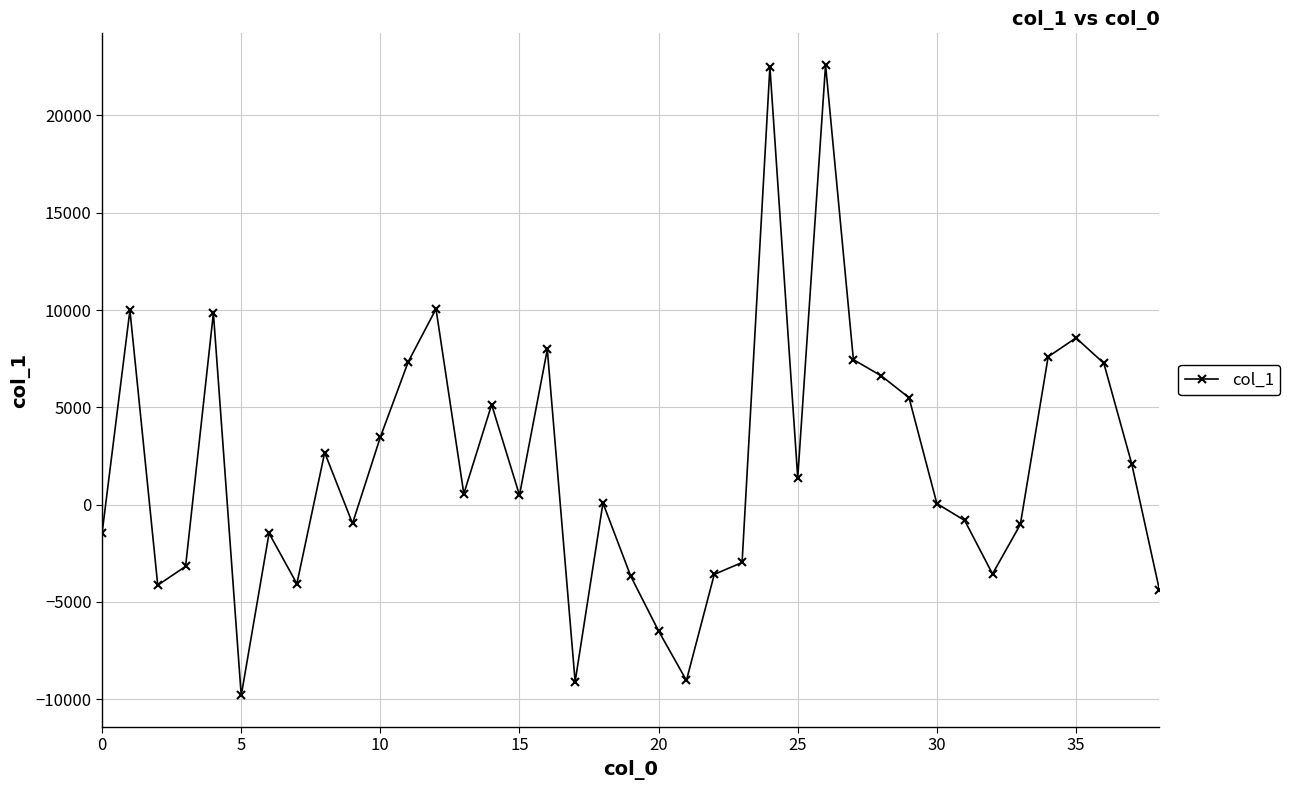

What is the difference between the maximum and minimum values?

32401.1